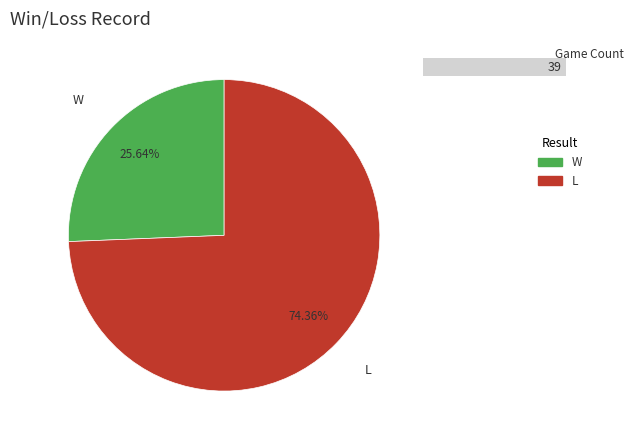

Is L the majority of the pie?

Yes